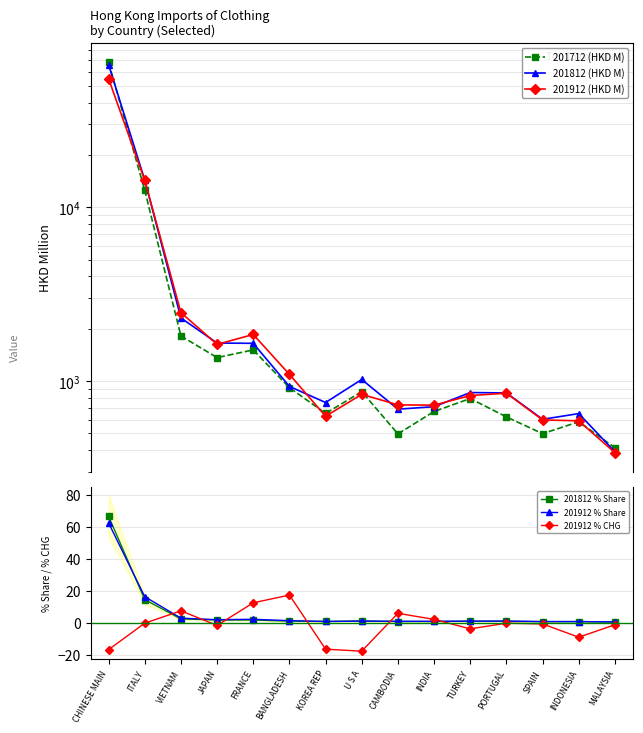

Which series ends up on top after the final intersection of 201712 (HKD M) and 201812 (HKD M)?

201712 (HKD M)